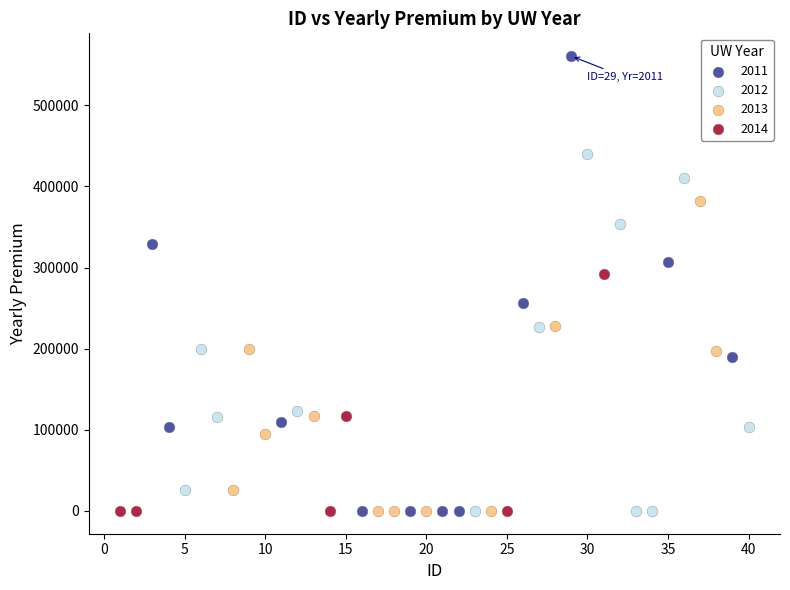

Which series contains the highest Y value?

2011